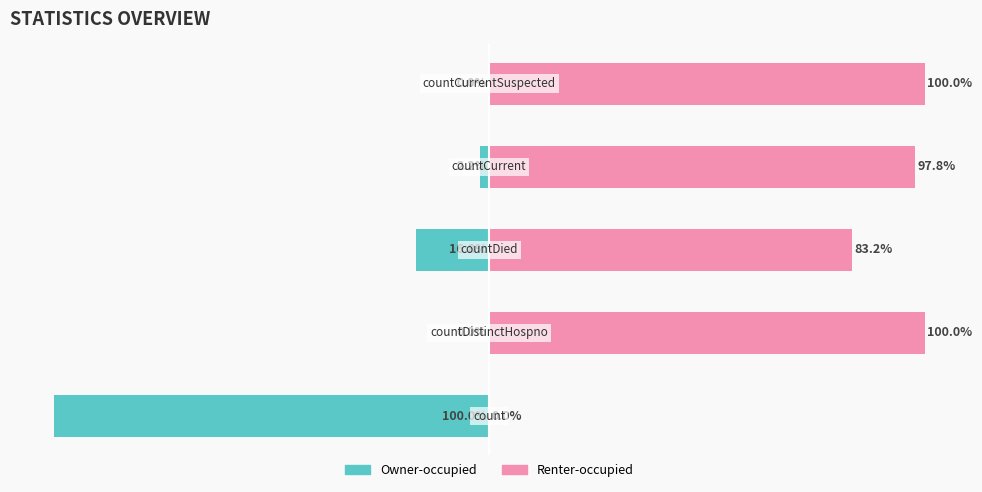

Reading left to right, transcribe all the data shown in this chart.

Owner-occupied: 0=-100.0	1=0.0	2=-16.8	3=-2.2	4=0.0
Renter-occupied: 0=0.0	1=100.0	2=83.2	3=97.8	4=100.0